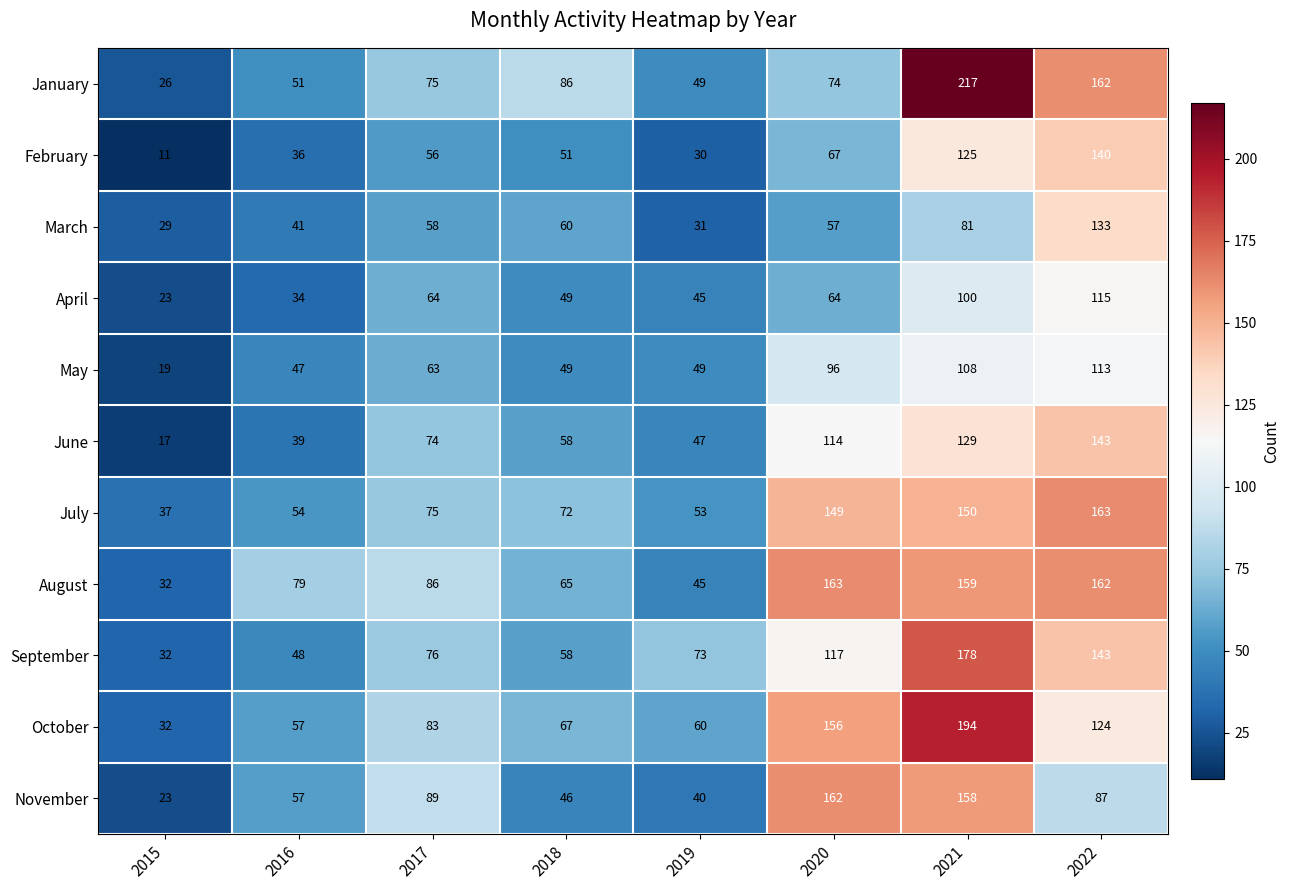

At which category is the sum across all series the highest?

2021